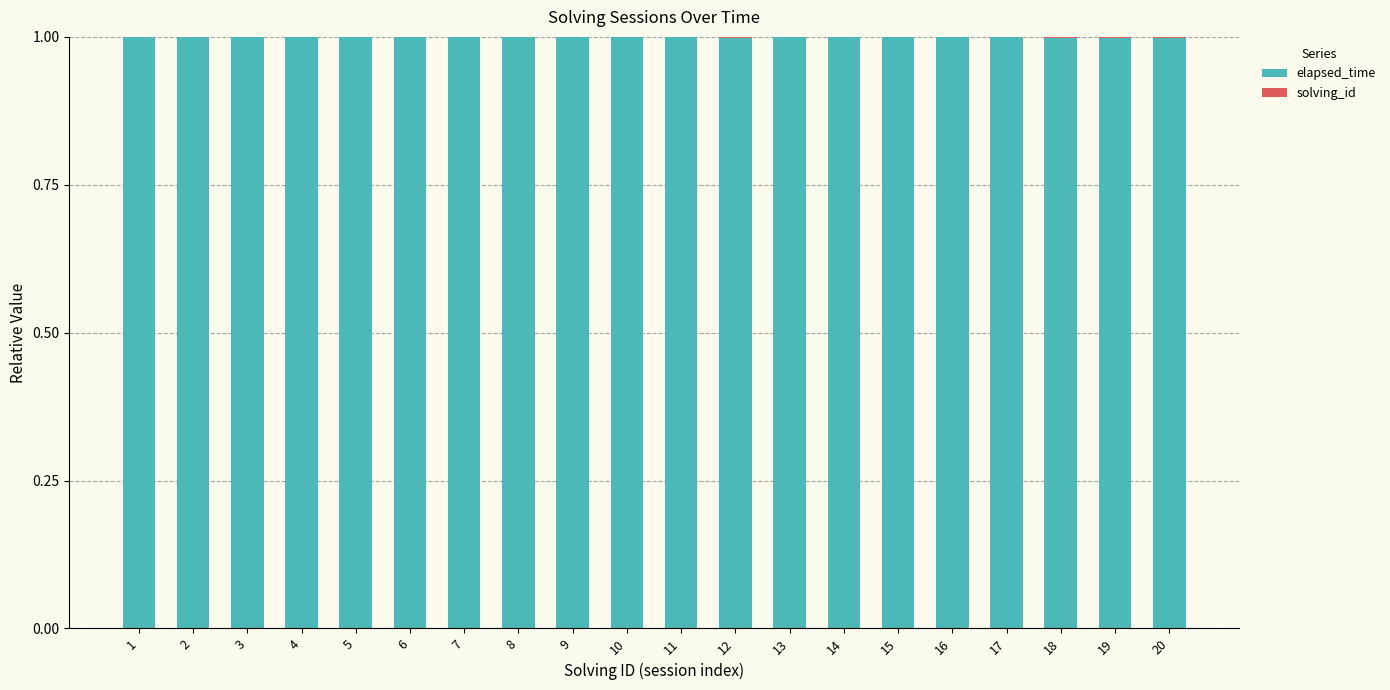

What is the maximum value for elapsed_time?

1.0